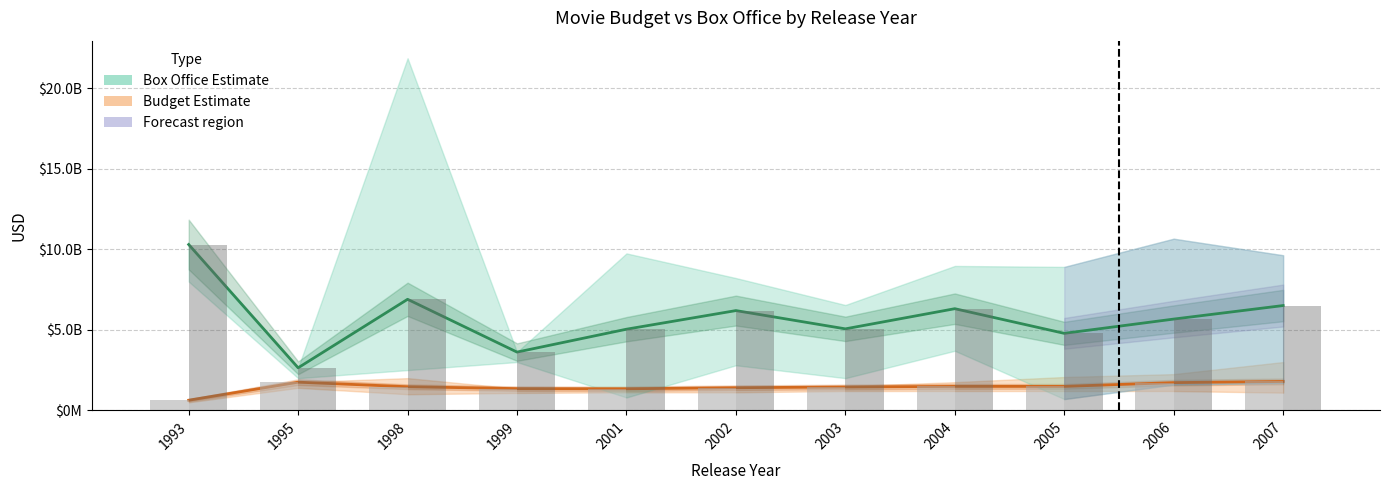

At which label does Box Office (mid) first exceed 566836843?

1993